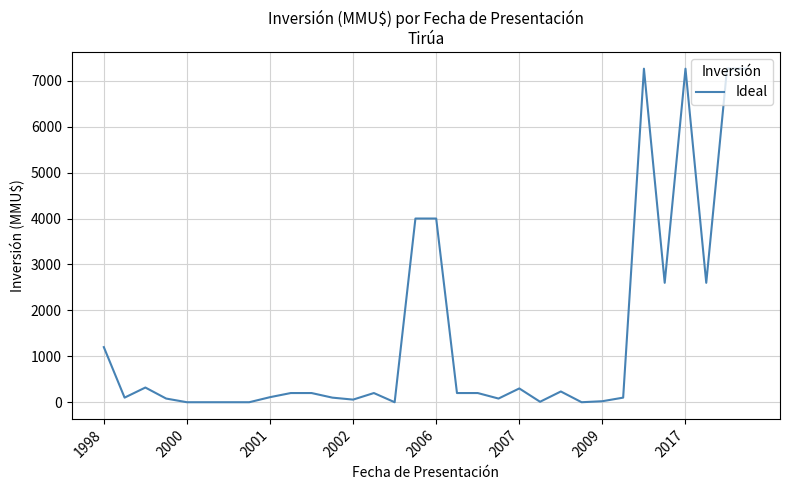

What is the greatest value displayed?

7263